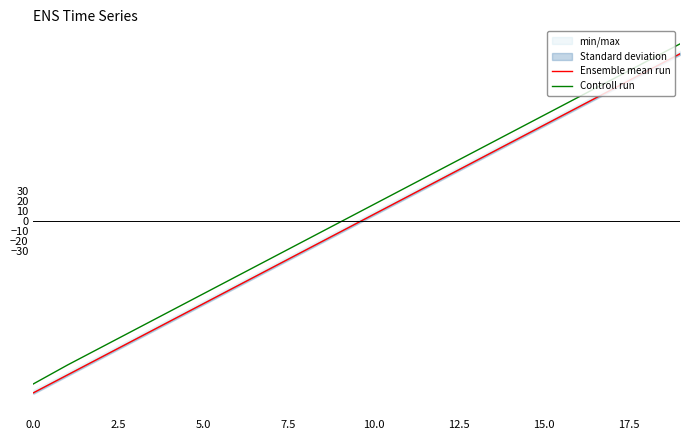

Which series has the largest total across all categories?

Controll run